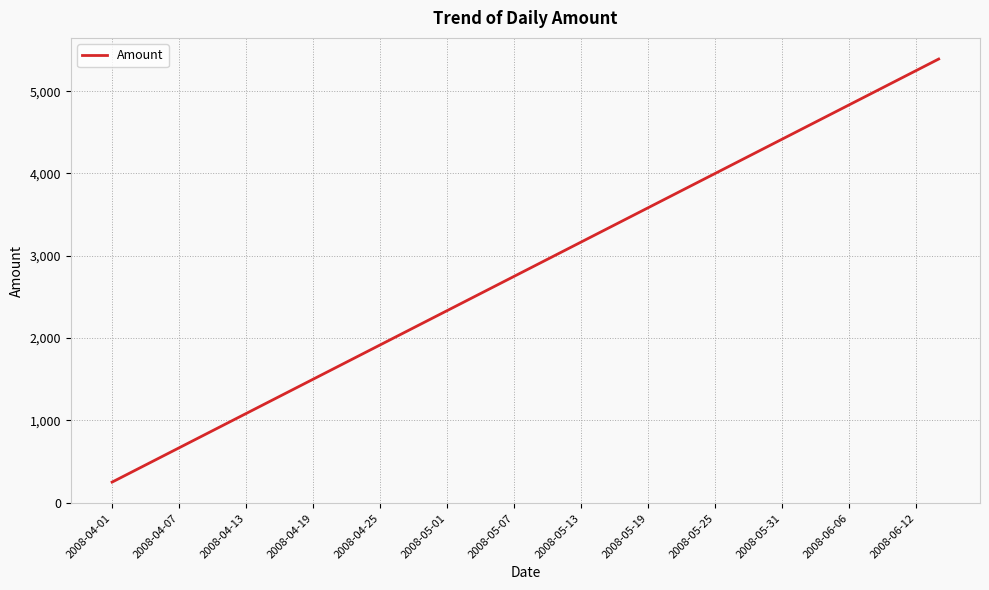

What is the greatest value displayed?

5391